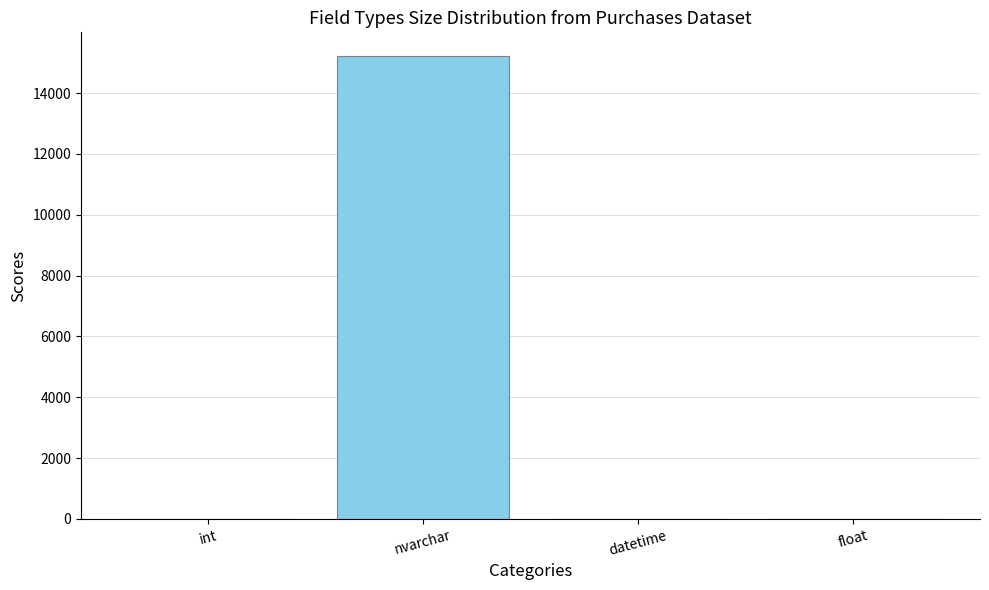

Reading right to left, what are all the values shown in this chart?

0	0	15234	0